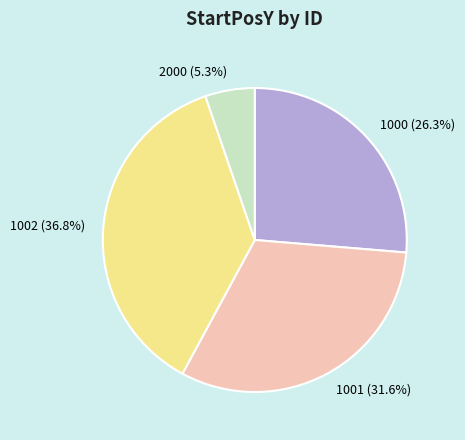

Count the number of slices in the pie.

4